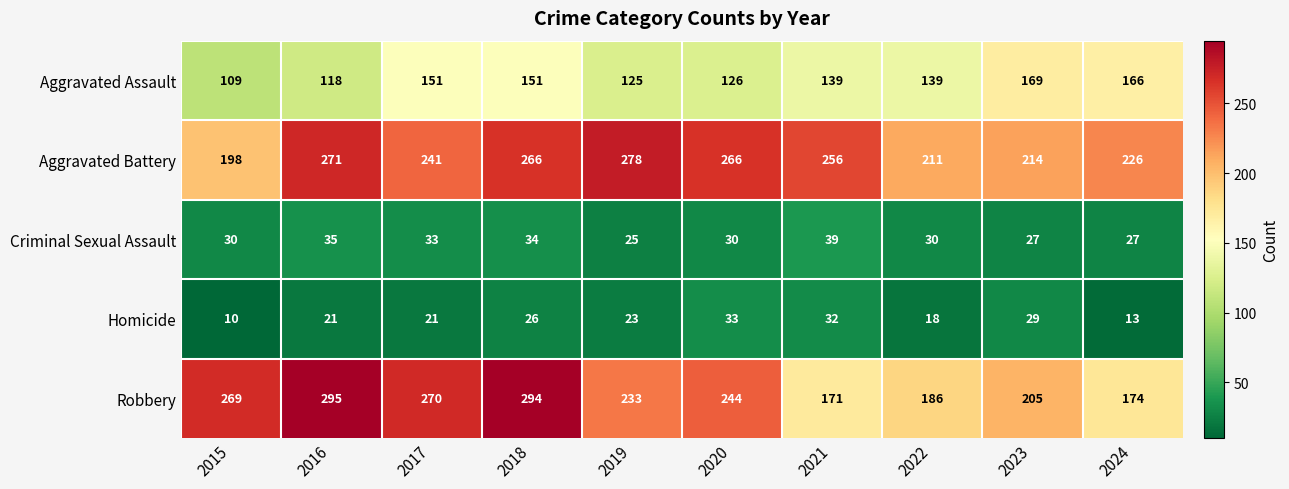

Rank the series by their maximum value, from lowest to highest.

Homicide, Criminal Sexual Assault, Aggravated Assault, Aggravated Battery, Robbery